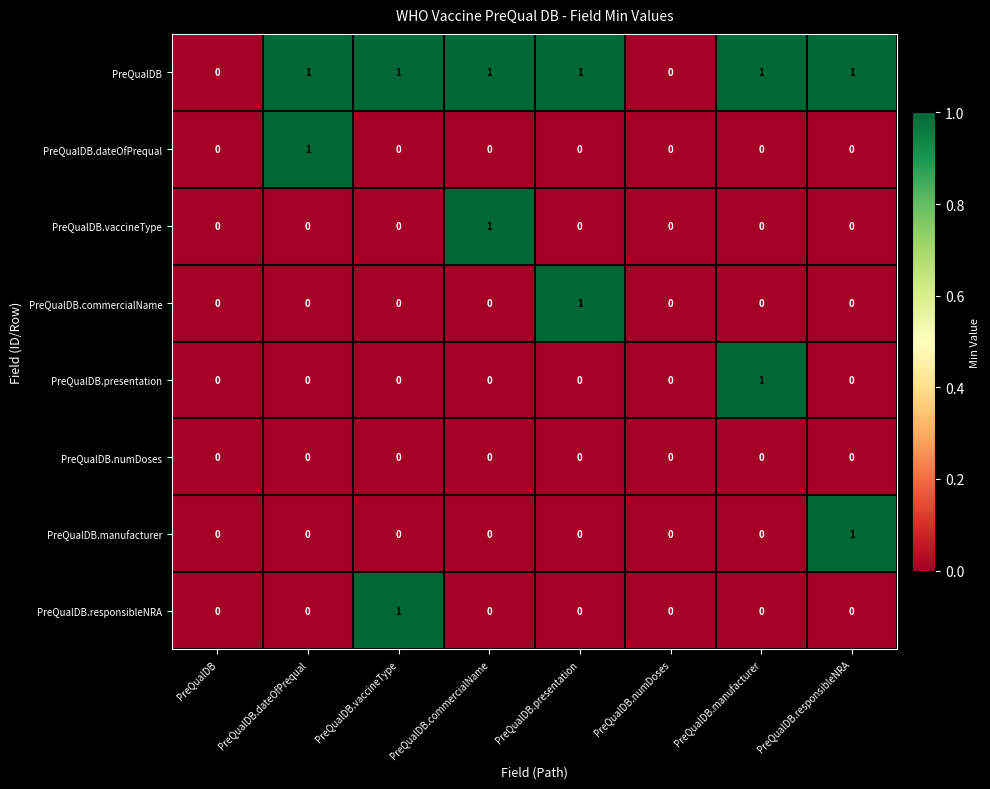

Which series has the largest total across all categories?

PreQualDB